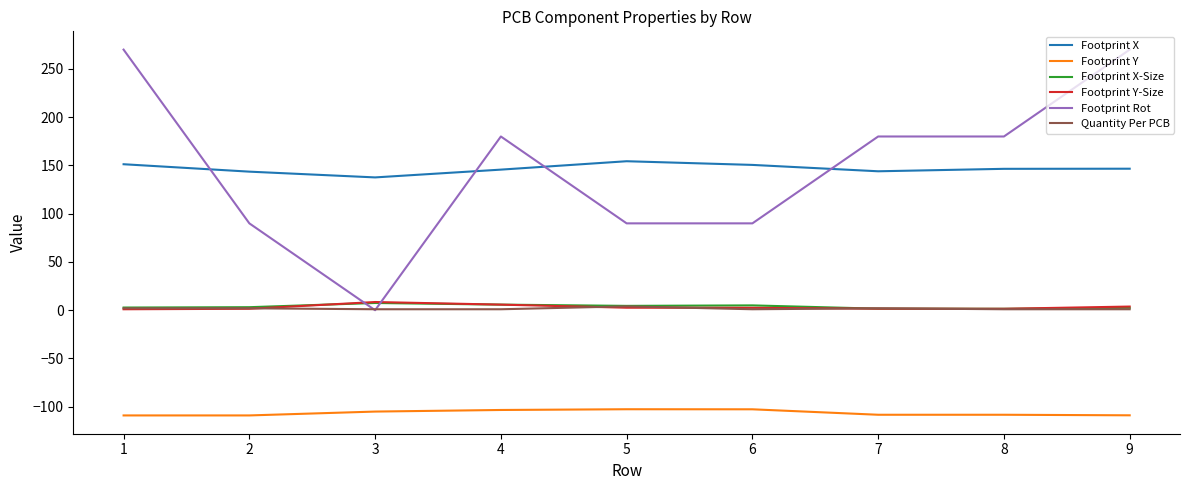

True or false: Footprint X and Quantity Per PCB intersect in this chart.

False